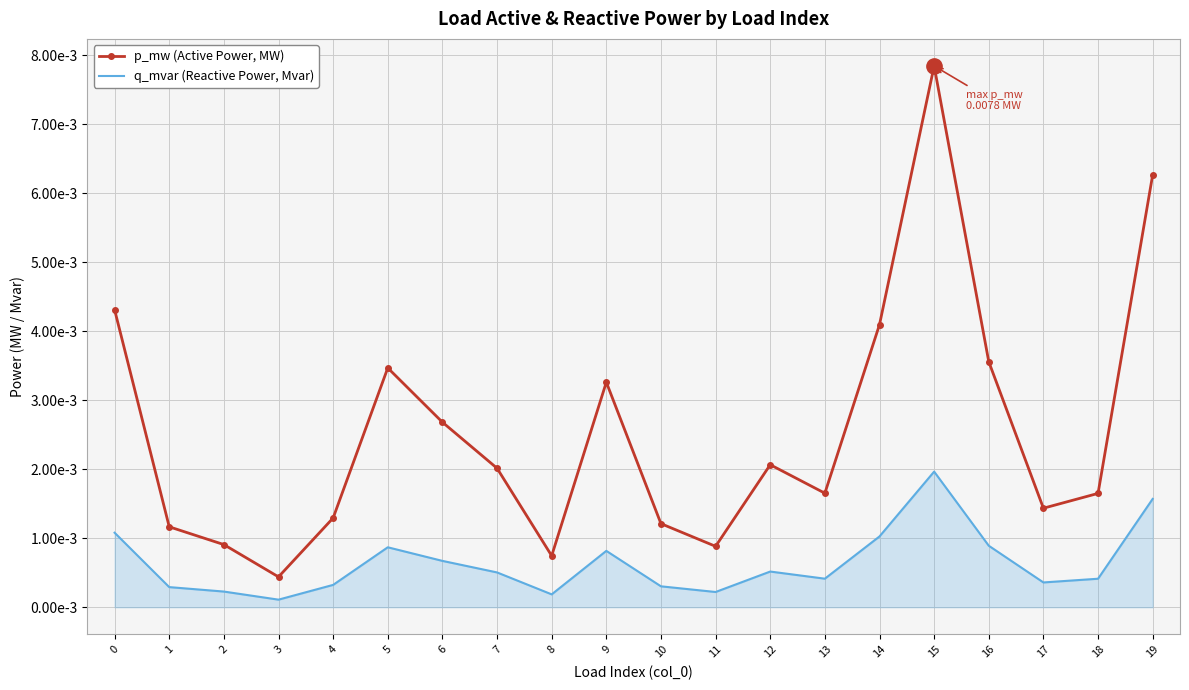

Which series has the largest range (max minus min)?

p_mw (Active Power, MW)